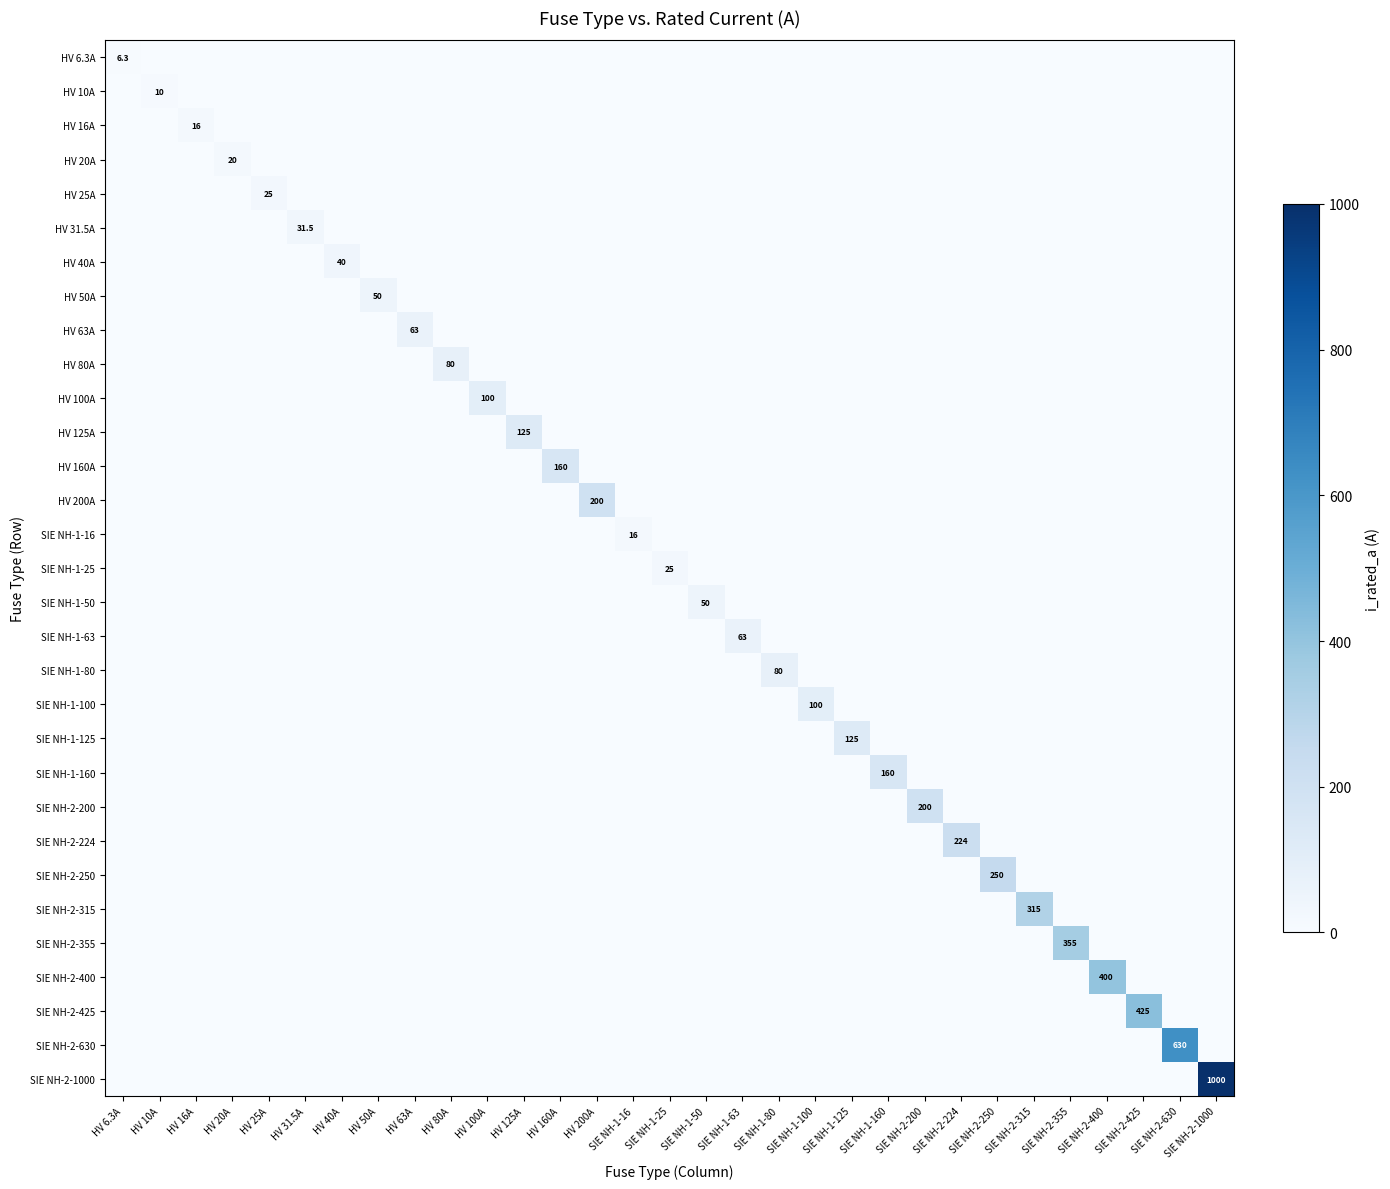

How many data points does each series have?

31